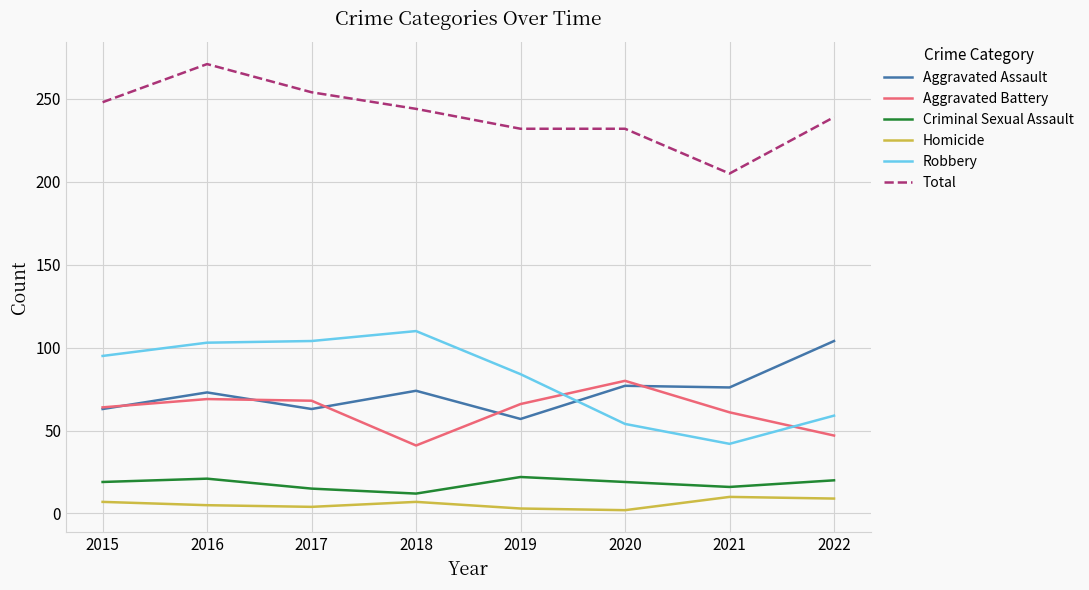

What is the sum of all Aggravated Assault values?

587